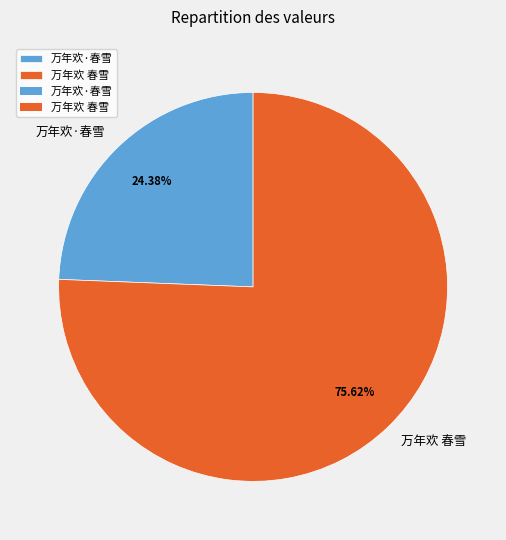

Between 万年欢·春雪 and 万年欢 春雪, which is larger?

万年欢 春雪